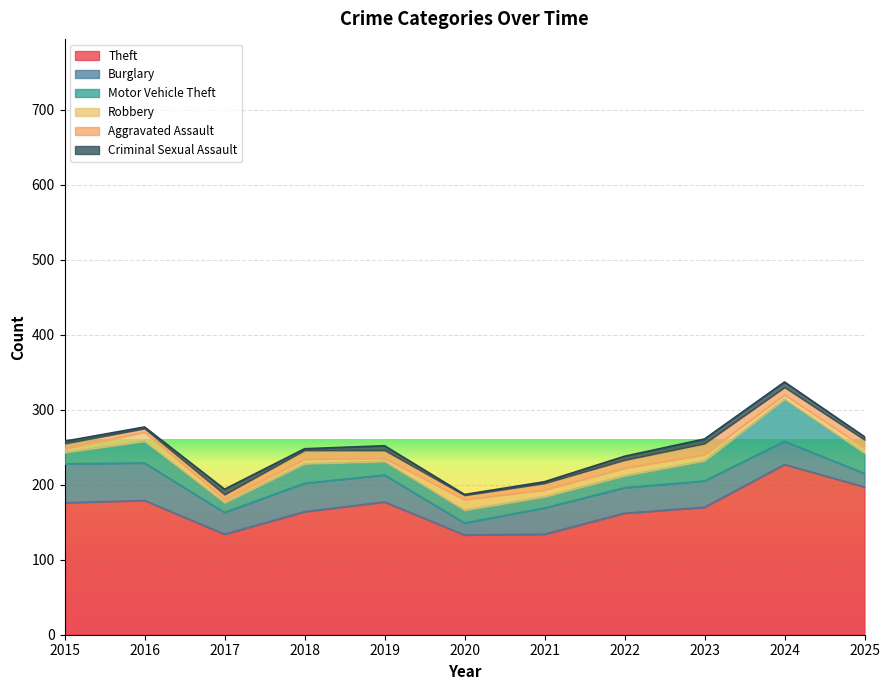

In Criminal Sexual Assault, how many points are lower than both neighbors (excluding endpoints)?

3